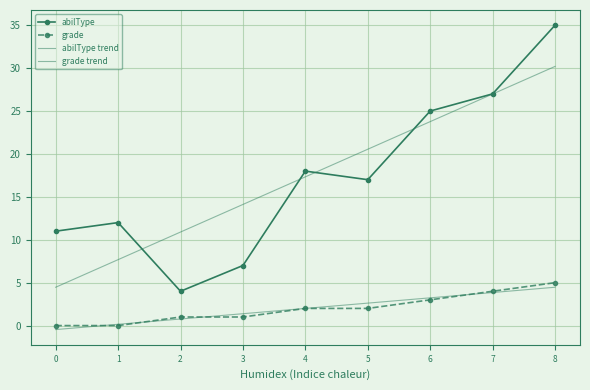

Where is abilType nearest to the value 19?

4